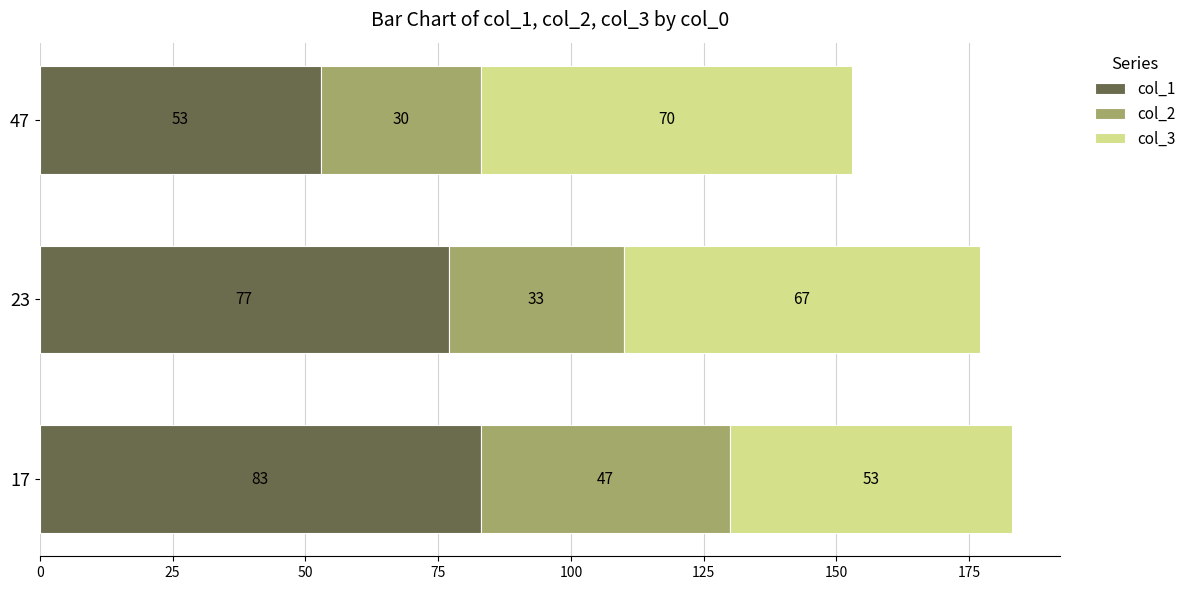

Rank the categories by col_1 value from lowest to highest.

47, 23, 17